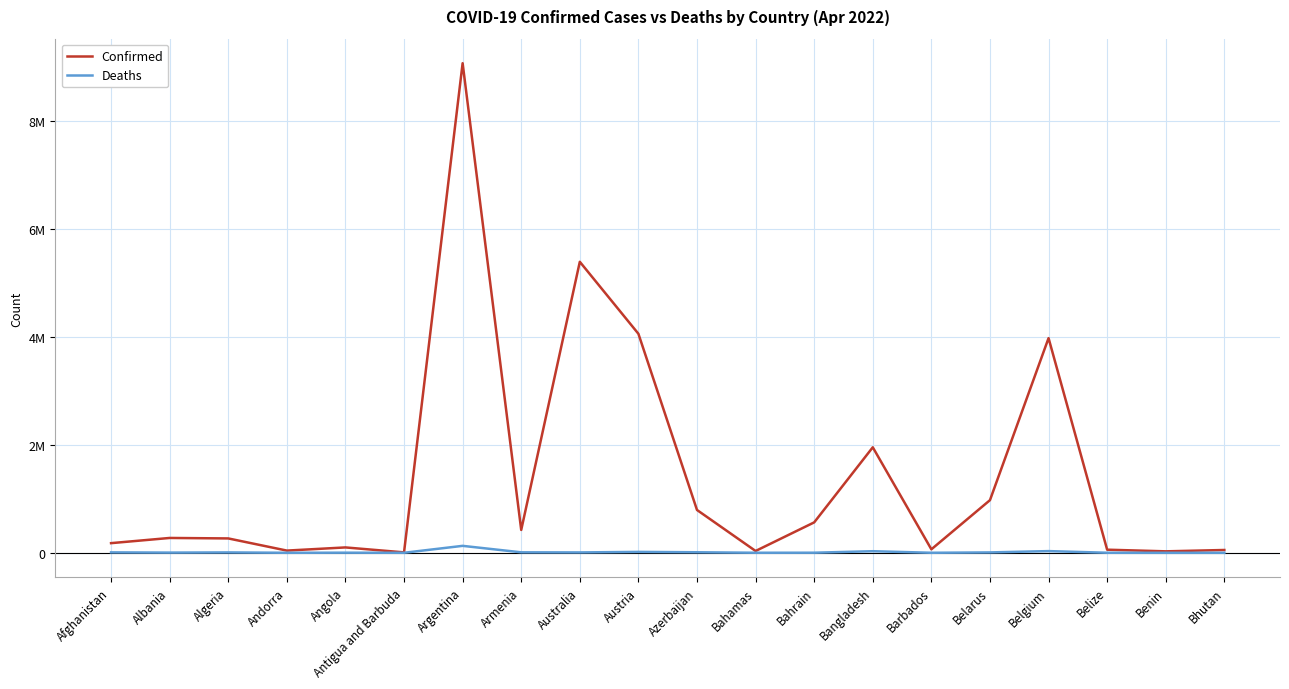

At which category is the sum across all series the highest?

Argentina